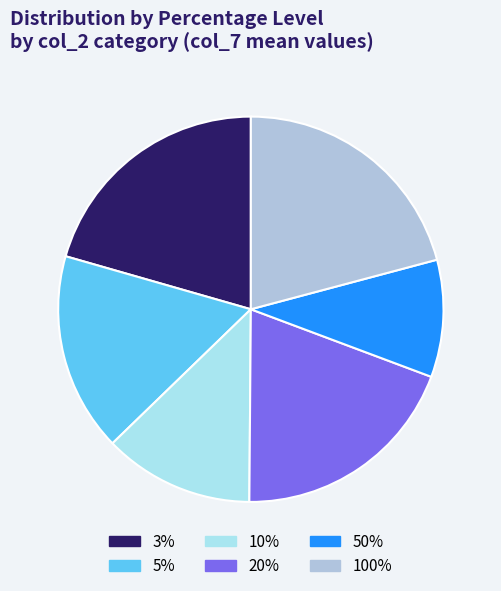

Is it true that 5% is 33% of the pie?

False